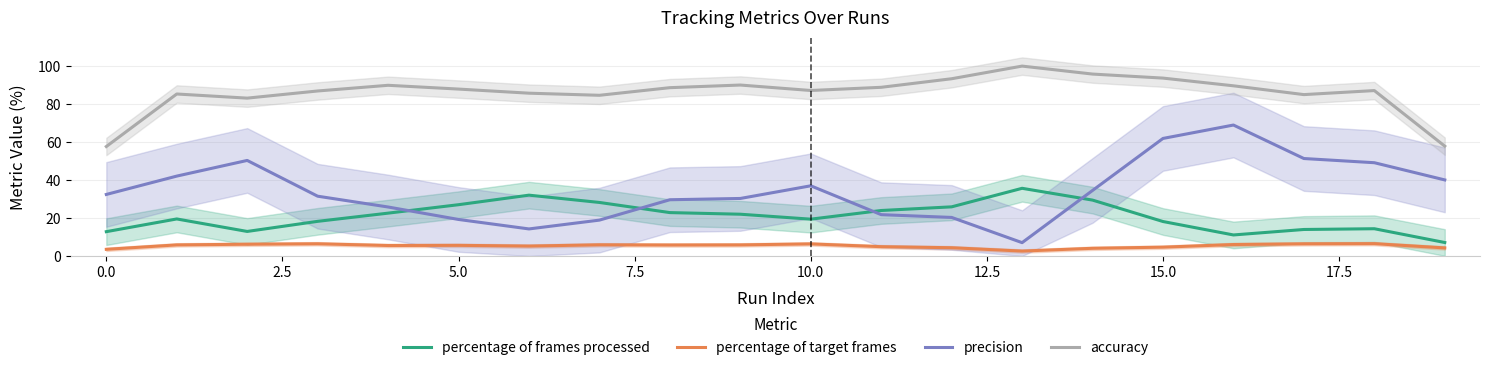

What is the sum of all precision values?

686.1